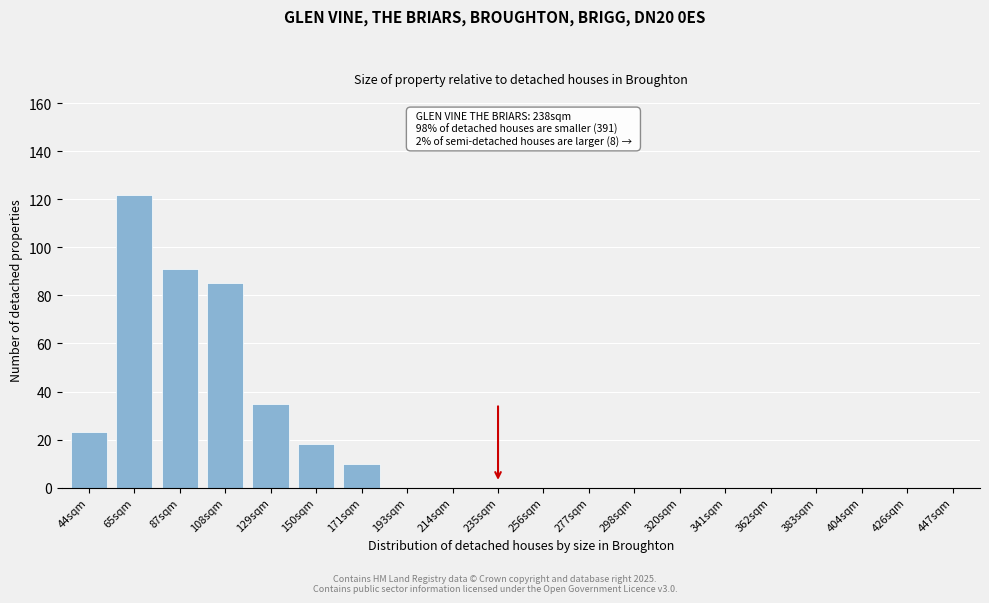

Reading left to right, list all the values displayed in this chart.

44sqm=23	65sqm=122	87sqm=91	108sqm=85	129sqm=35	150sqm=18	171sqm=10	193sqm=0	214sqm=0	235sqm=0	256sqm=0	277sqm=0	298sqm=0	320sqm=0	341sqm=0	362sqm=0	383sqm=0	404sqm=0	426sqm=0	447sqm=0